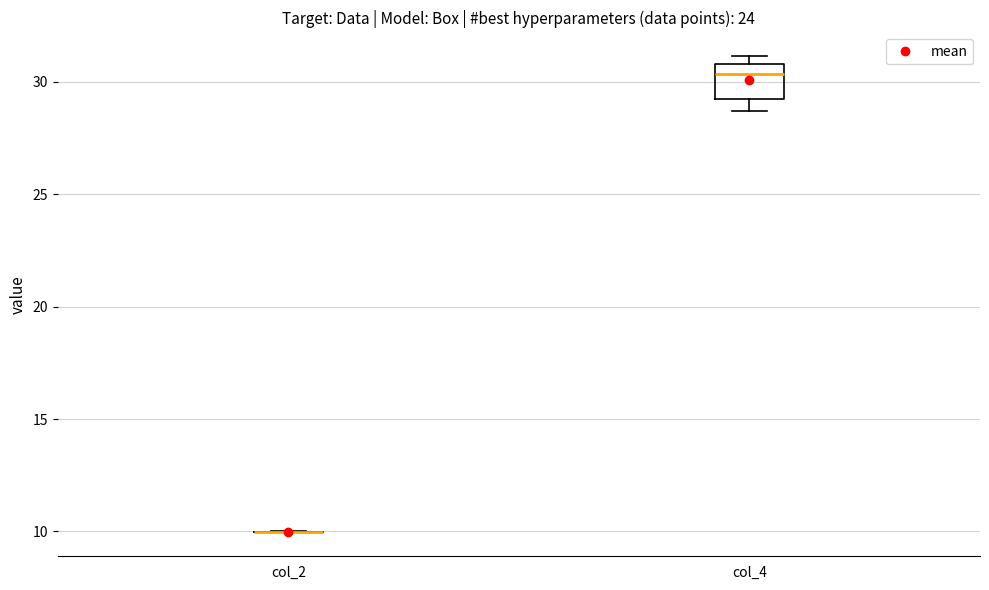

Reading left to right, transcribe this box plot: for each box, give where its median line is, the range the box spans, and where its two whiskers end, as read against the y-axis. The values are not printed on the chart, so give them approximately, as read against the axis.

col_2: box collapsed to a line at 10.0, whiskers 10.0 to 10.0
col_4: median 30.5, box 29.0 to 31.0, whiskers 28.5 to 31.0 (just above the box's upper edge)